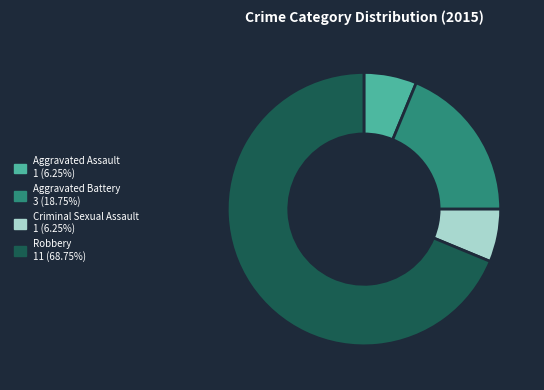

Combined, do Robbery and Criminal Sexual Assault account for over 50%?

Yes